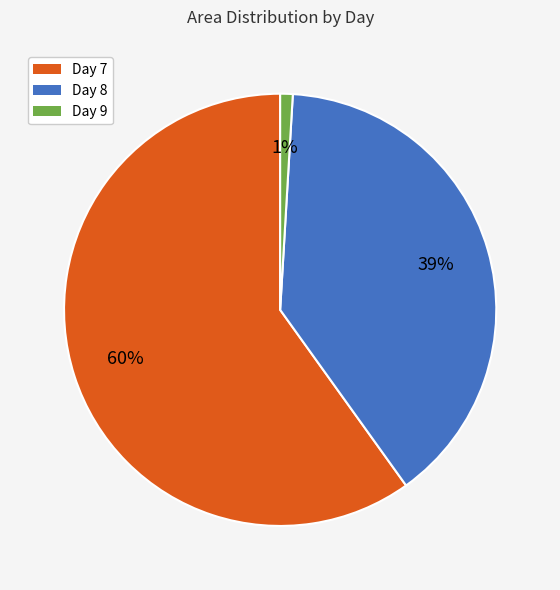

How many segments does this pie chart have?

3